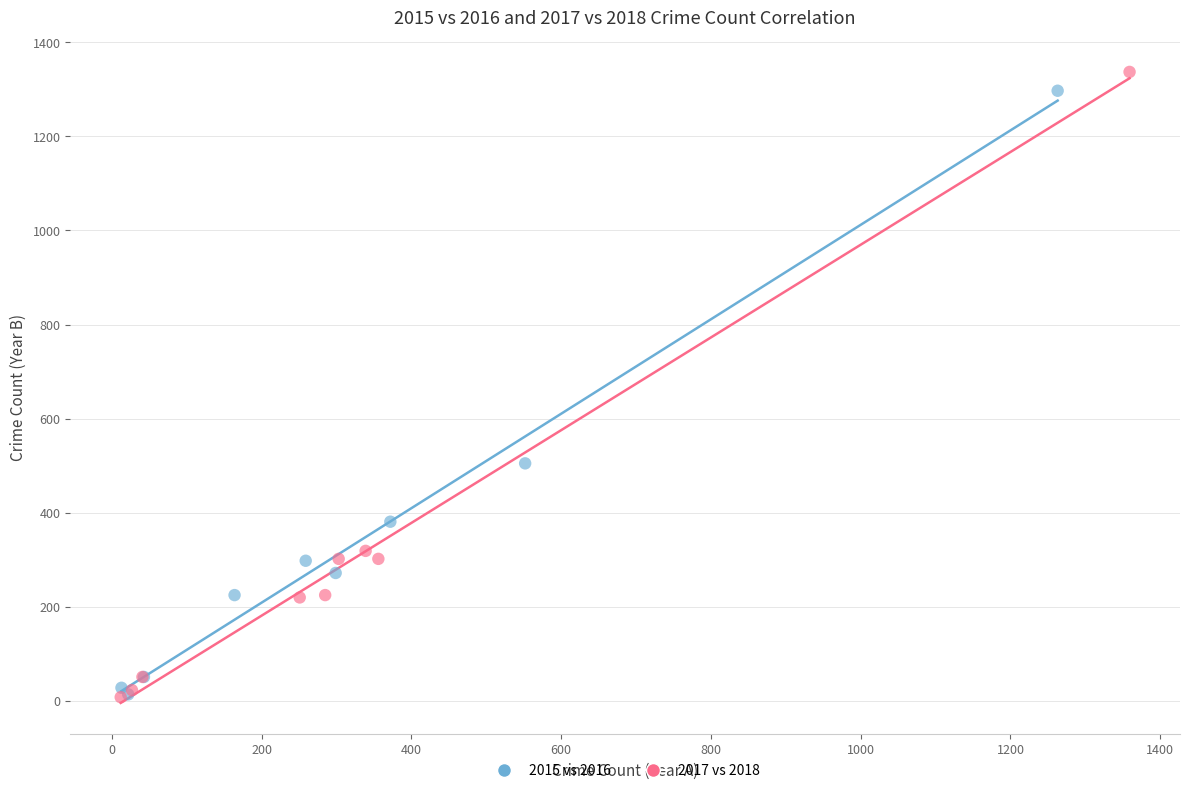

Which series has the widest spread of Y values?

2017 vs 2018